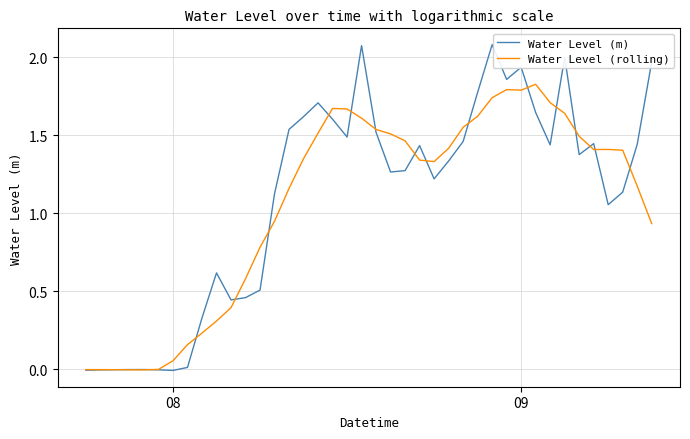

At how many categories does at least one series exceed 2?

3